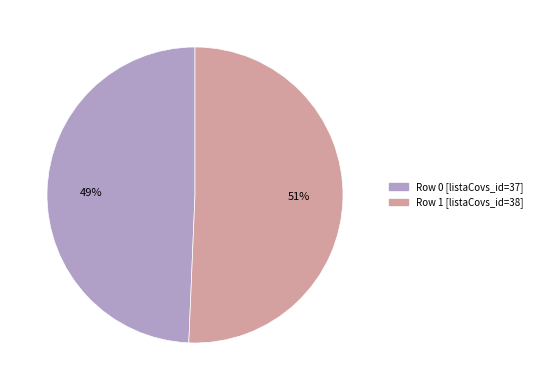

What is the ratio of the value at Row 1 [listaCovs_id=38] to the value at Row 0 [listaCovs_id=37]?

1.0